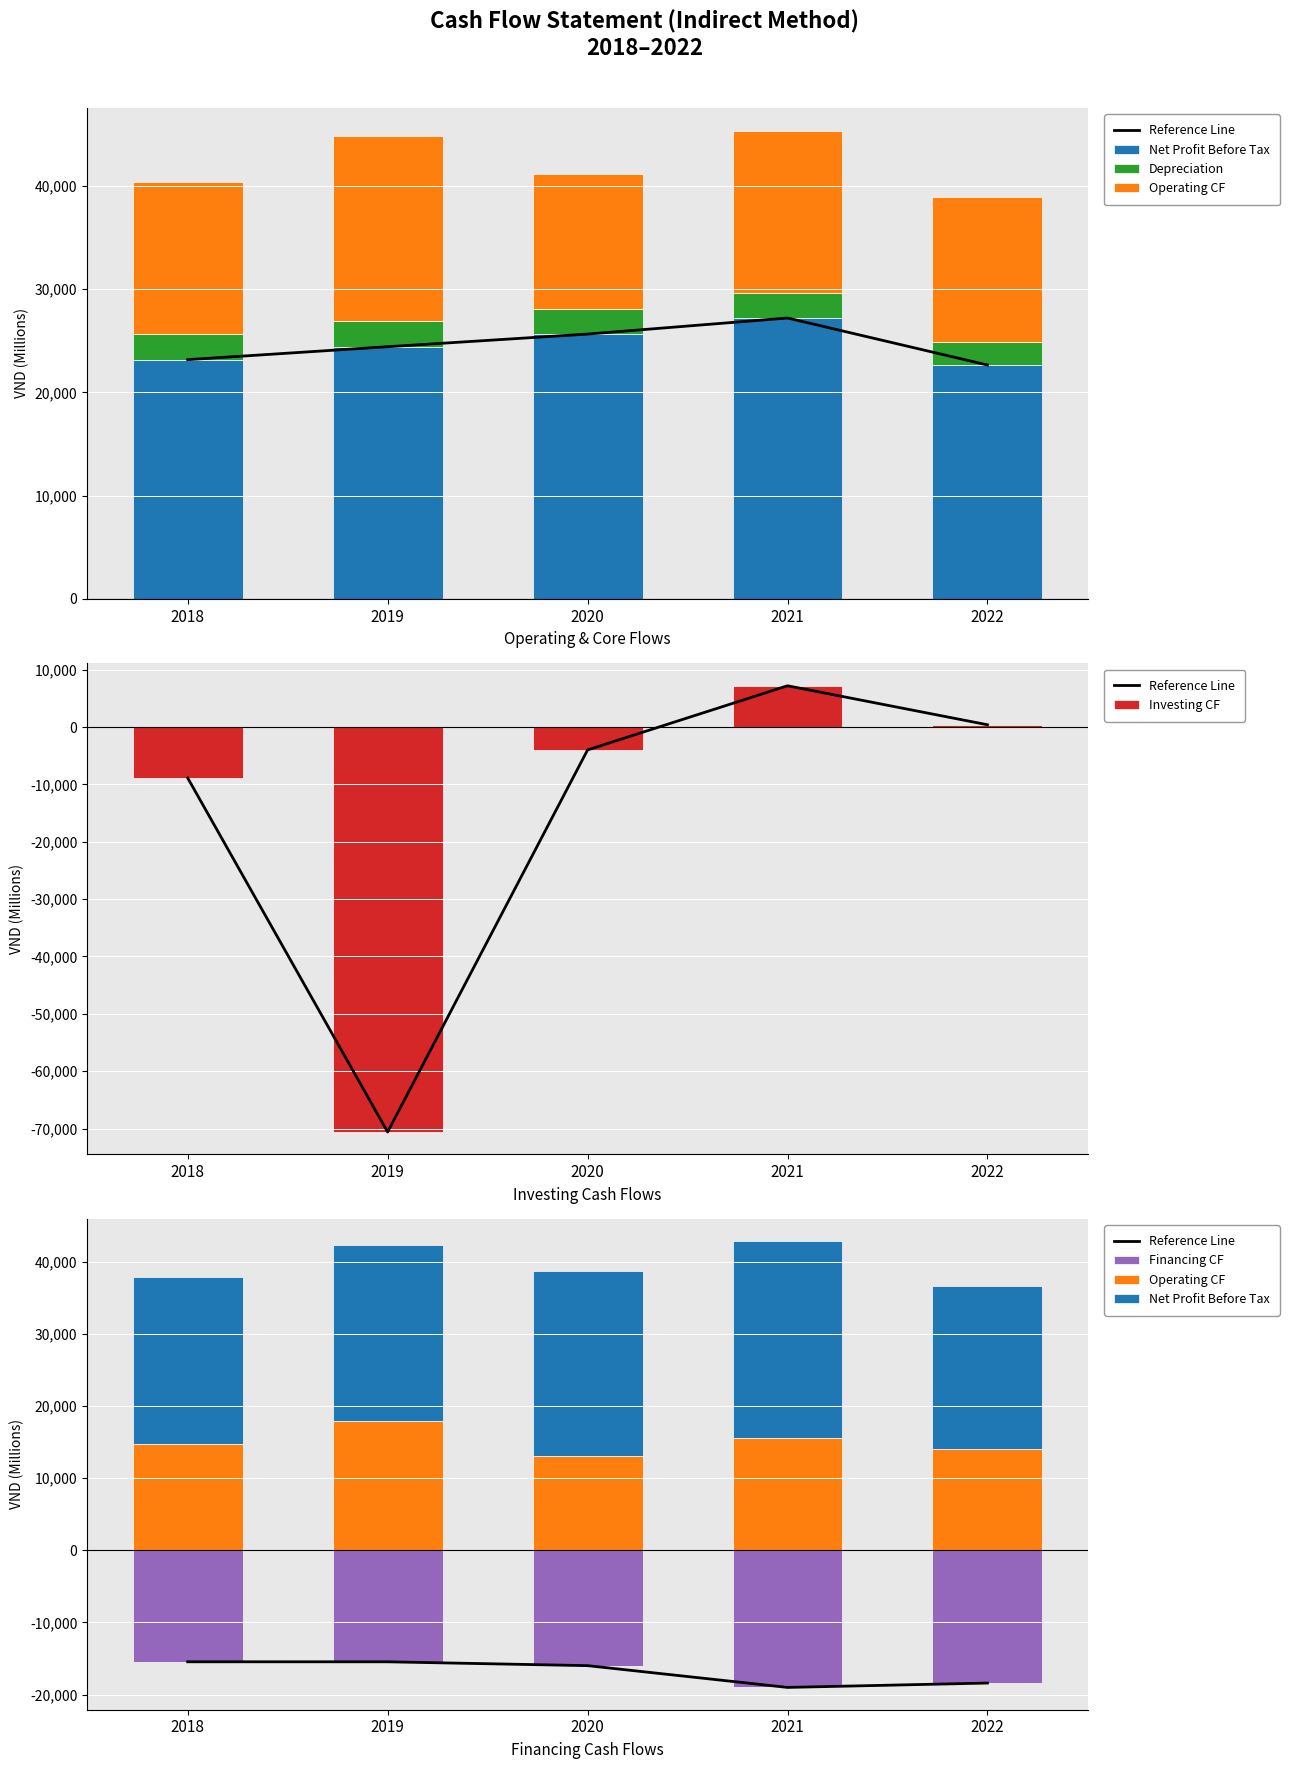

How many groups of bars are there?

5